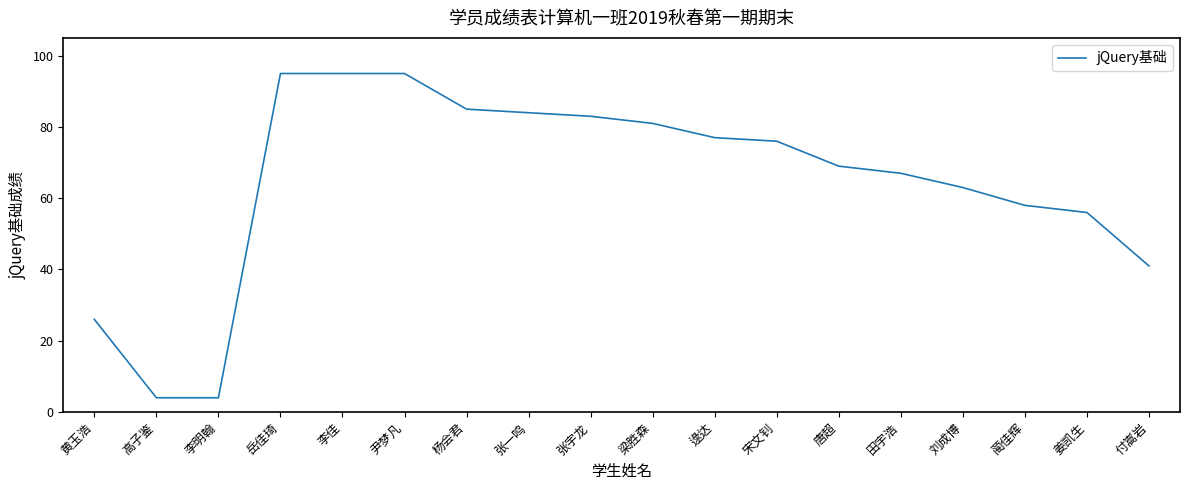

What is the greatest value displayed?

95